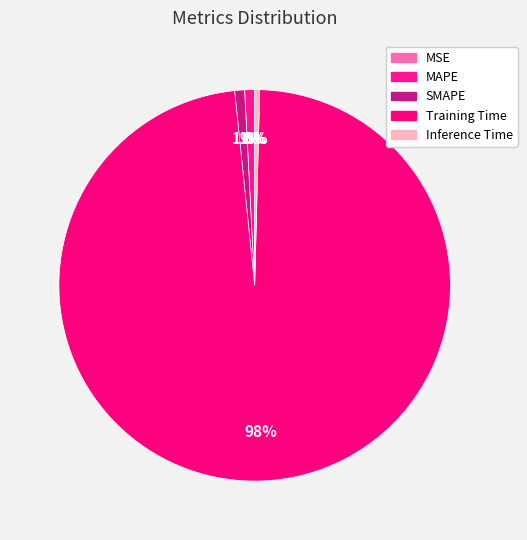

Does MAPE account for over 50% of the chart?

No